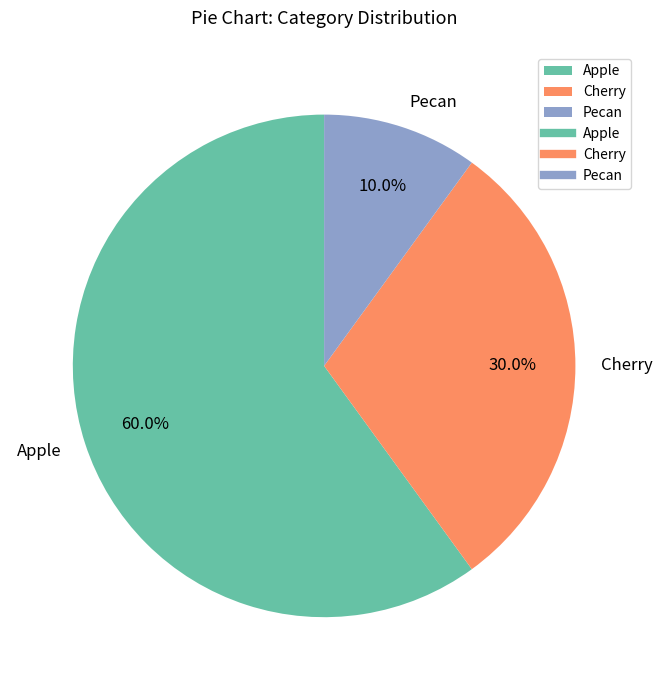

What portion of the pie excludes Cherry?

70.0%